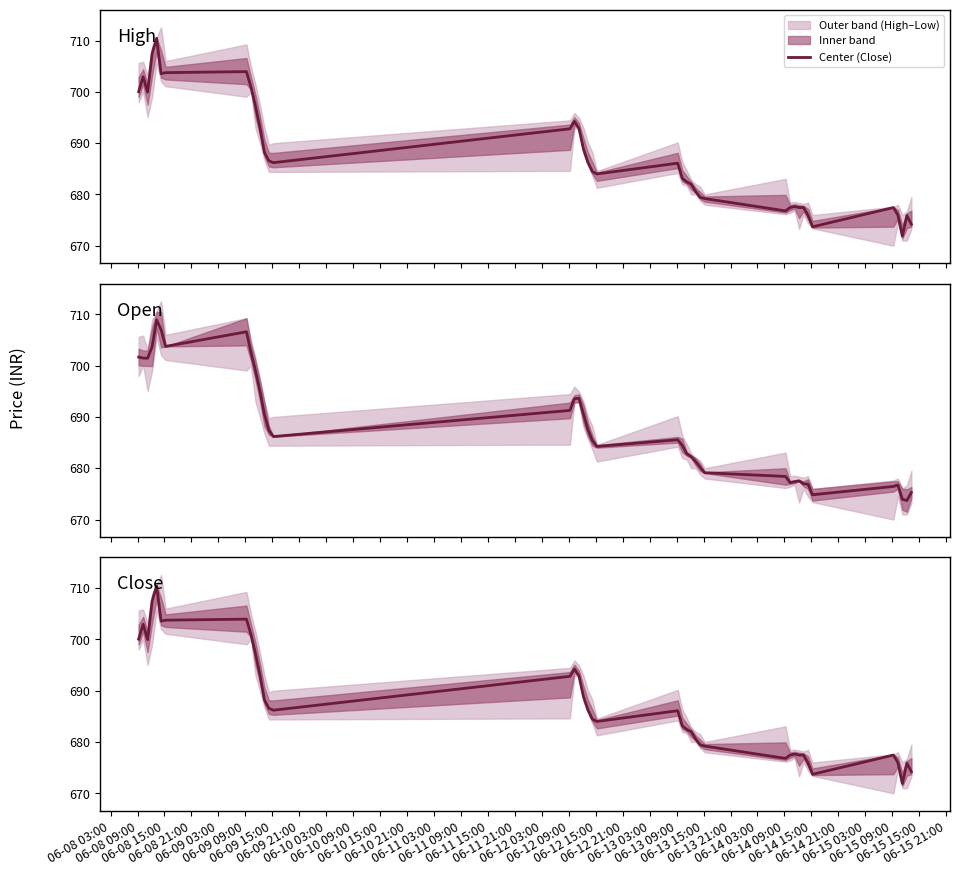

Where is the first local maximum?

06-08 09:00